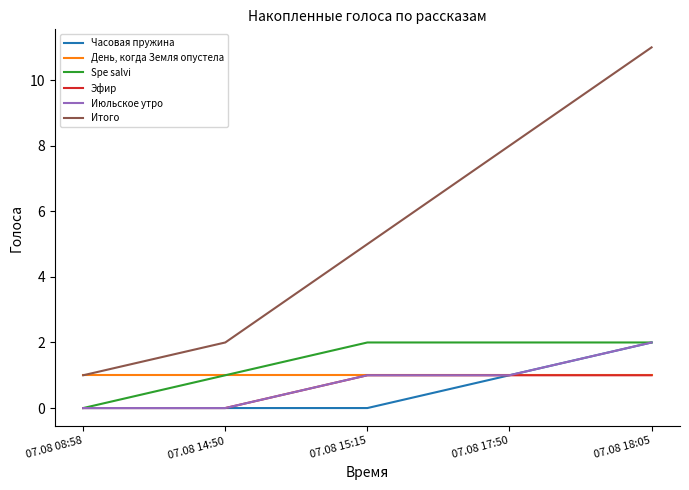

What is the difference between the maximum and minimum values in the Июльское утро series?

2